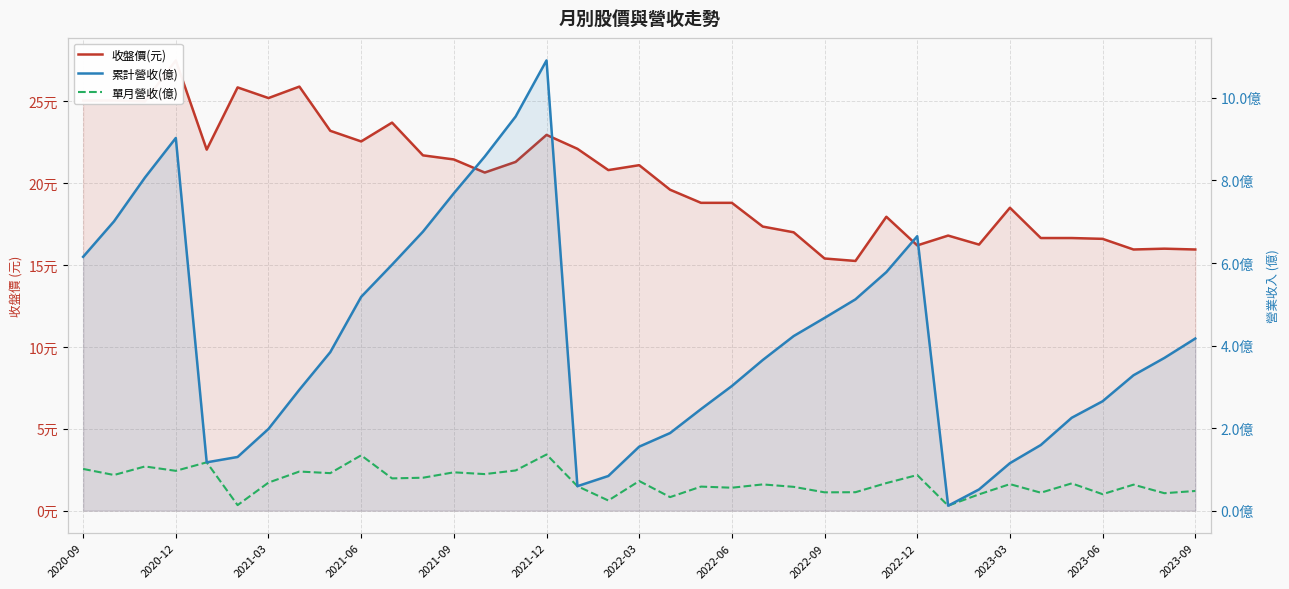

What is the sum of the 單月營收(億) values at 20 and 32?

1.2